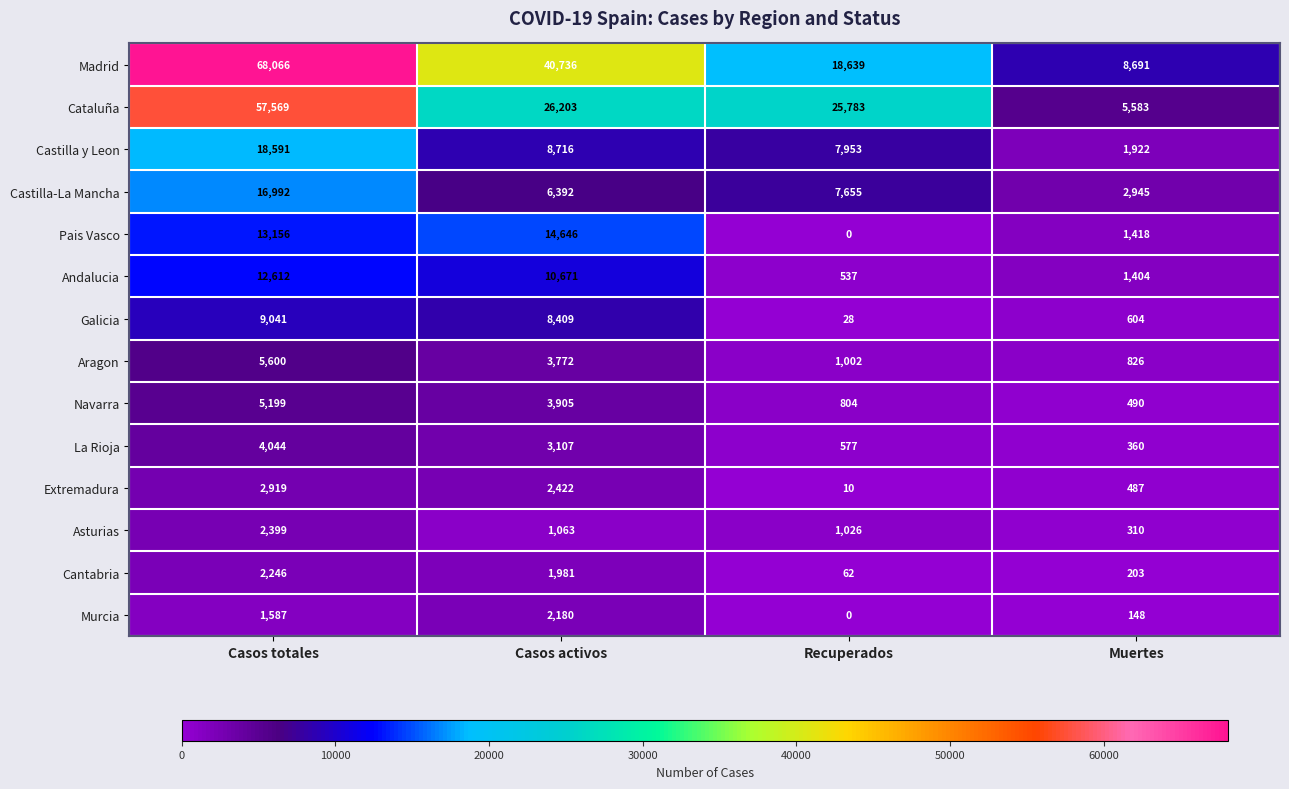

What is the sum of all Murcia values?

3915